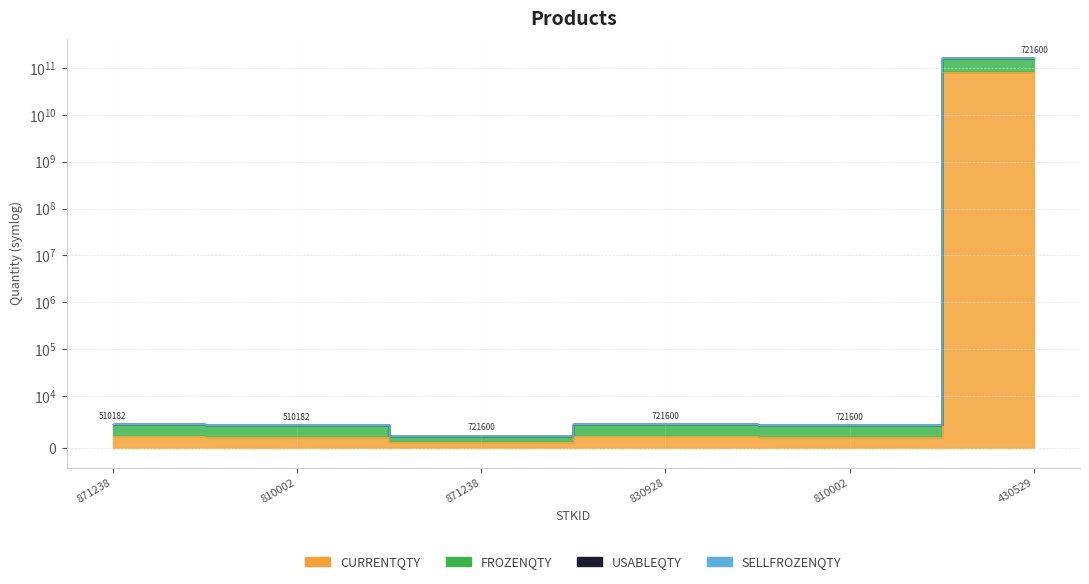

Reading right to left, extract all data points from this chart.

CURRENTQTY: 80000000000	2200	2300	1200	2200	2300
FROZENQTY: 160000000000	4400	4600	2400	4400	4600